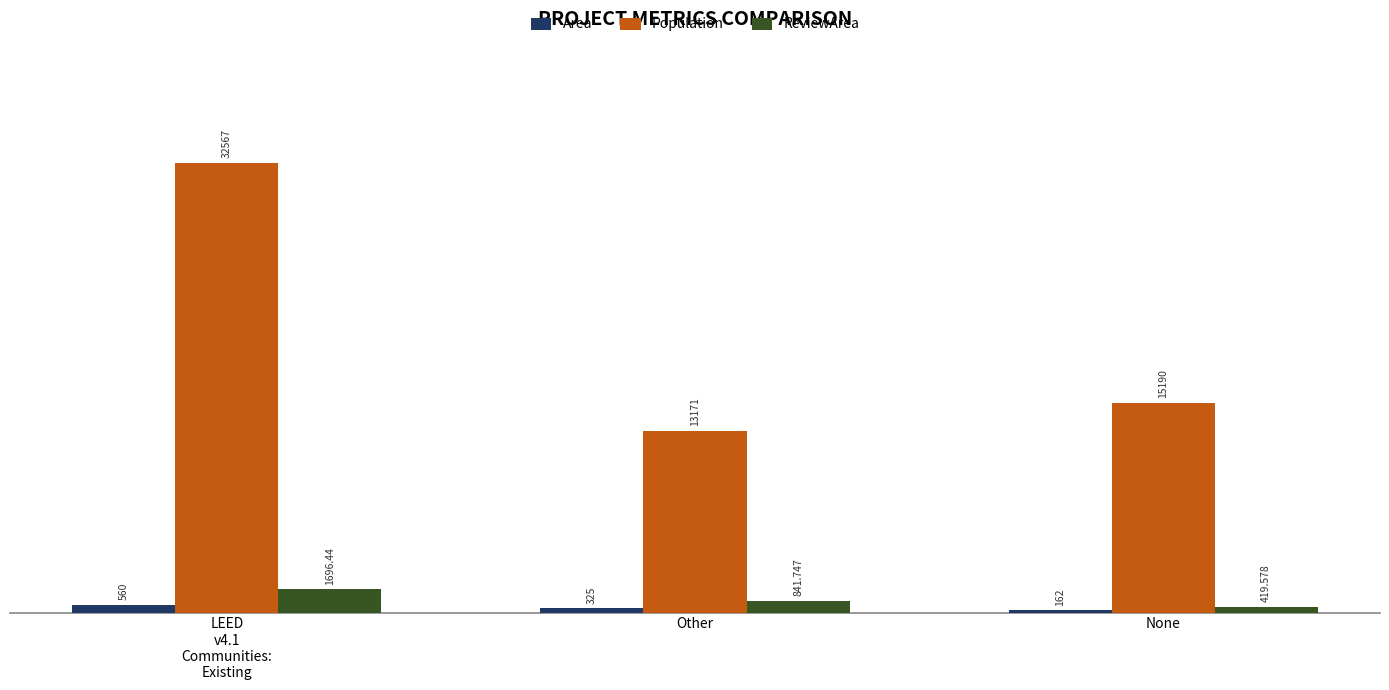

What is the average value of the ReviewArea series?

985.9